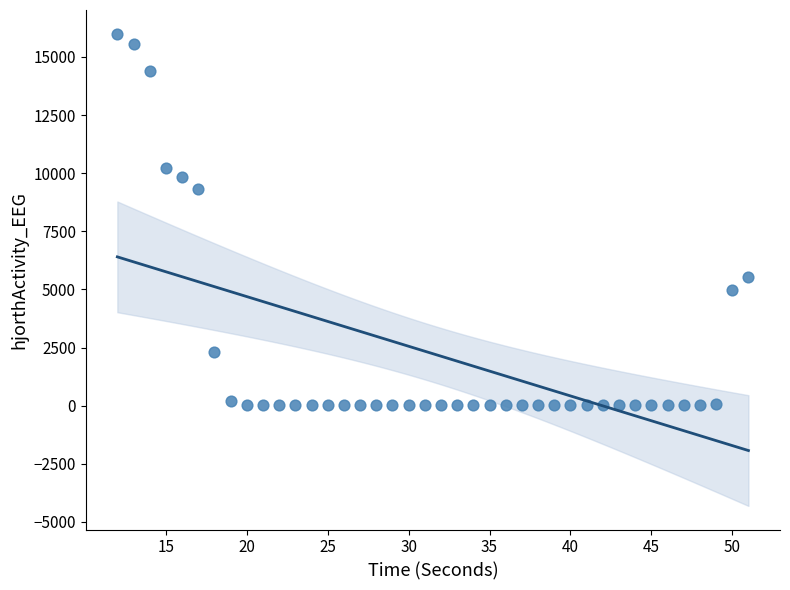

What Y value in the scatter plot is closest to 8016?

9337.5